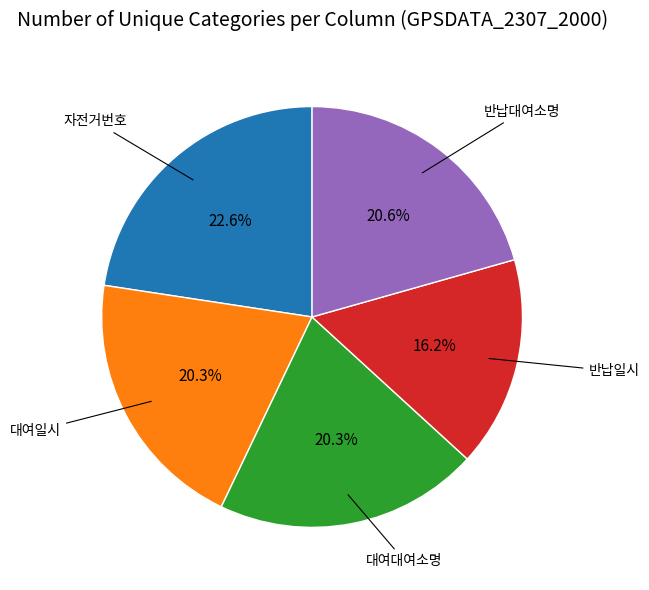

Is there a majority slice in this chart?

No